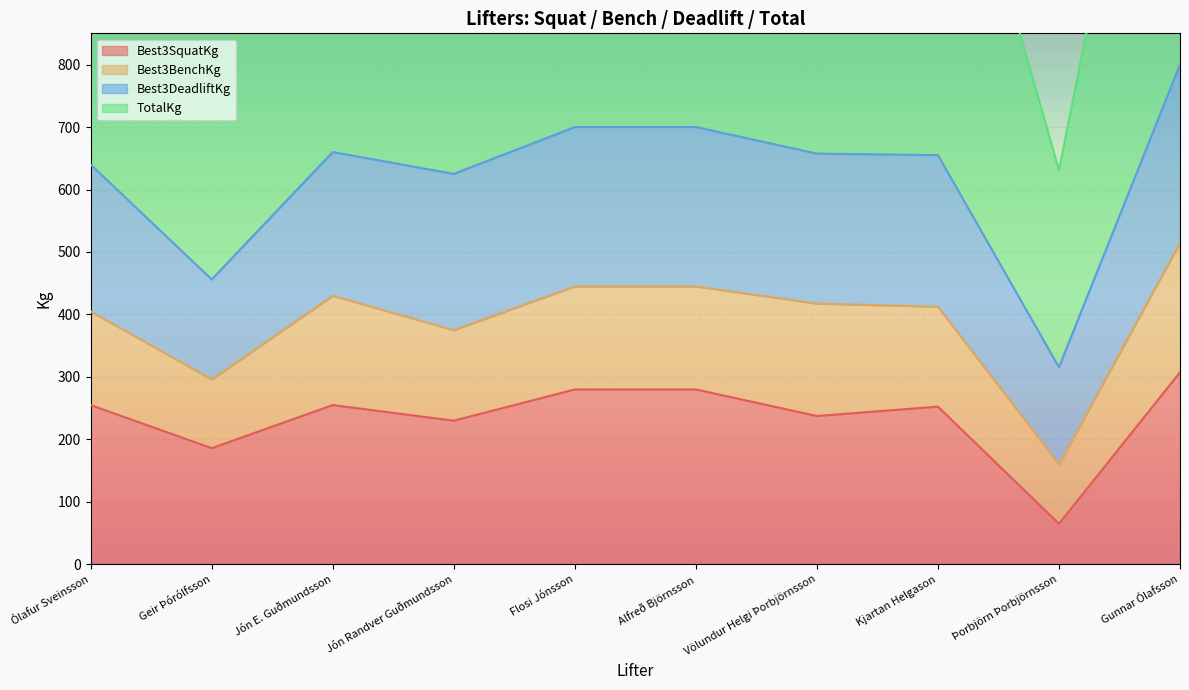

What is the highest value of the Best3SquatKg series?

307.5